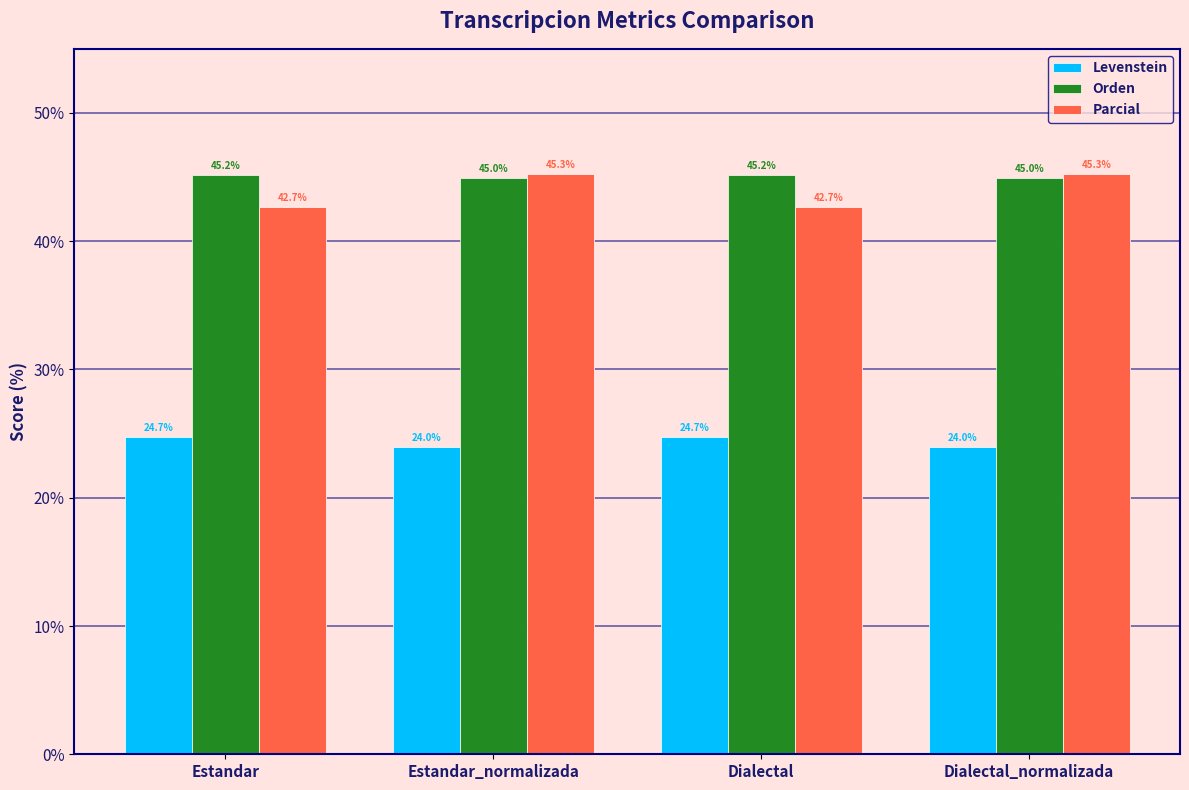

What value does the Orden series have at Estandar?

45.2